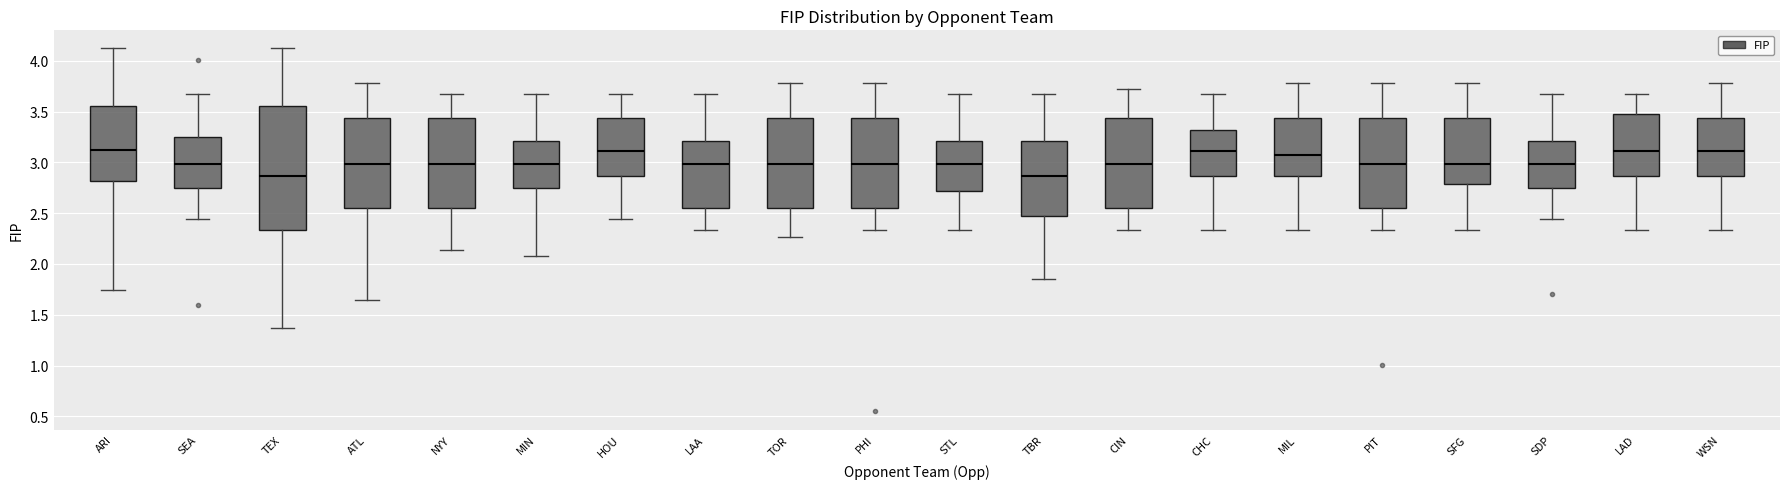

Where does the upper whisker of the box for SFG end on the y-axis? The values are not printed on the chart, so give them approximately, as read against the axis.

3.80